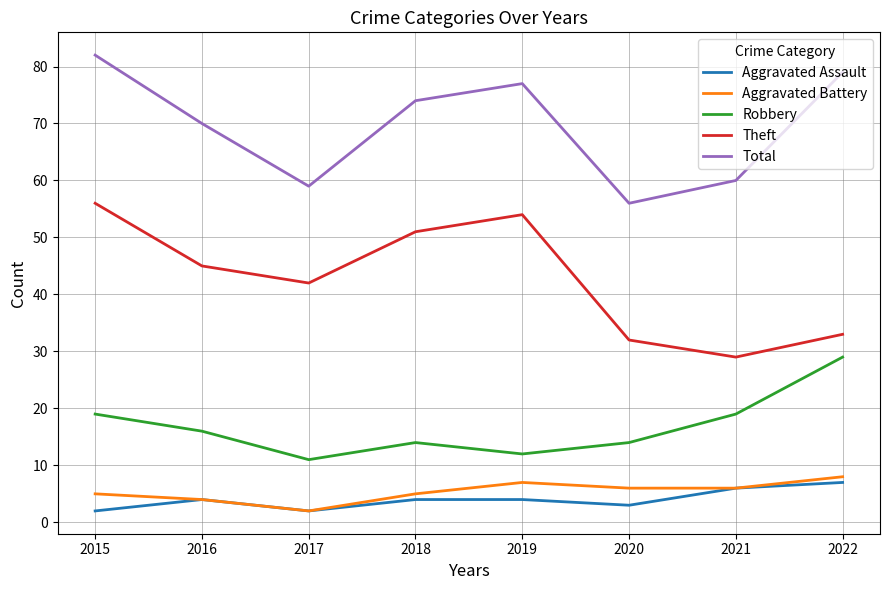

Does the chart have visible grid lines?

Yes